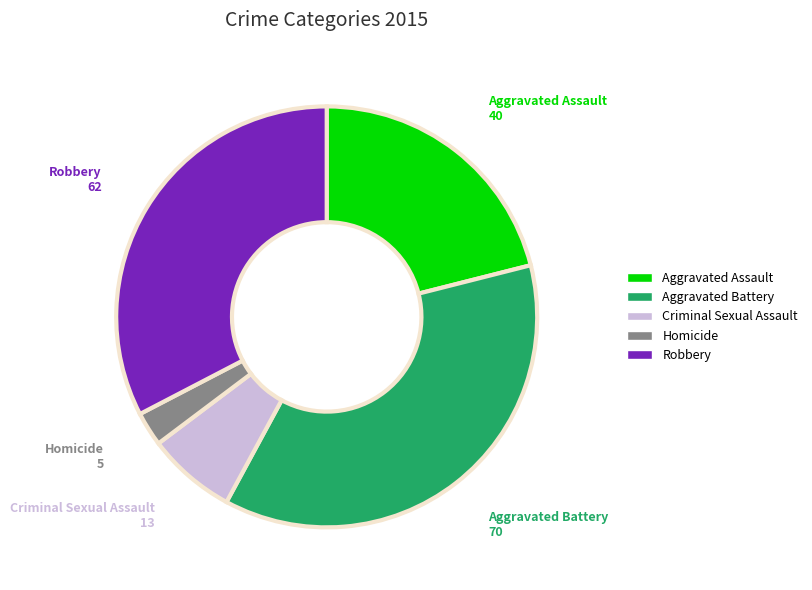

Rank the categories by value from highest to lowest.

Aggravated Battery, Robbery, Aggravated Assault, Criminal Sexual Assault, Homicide